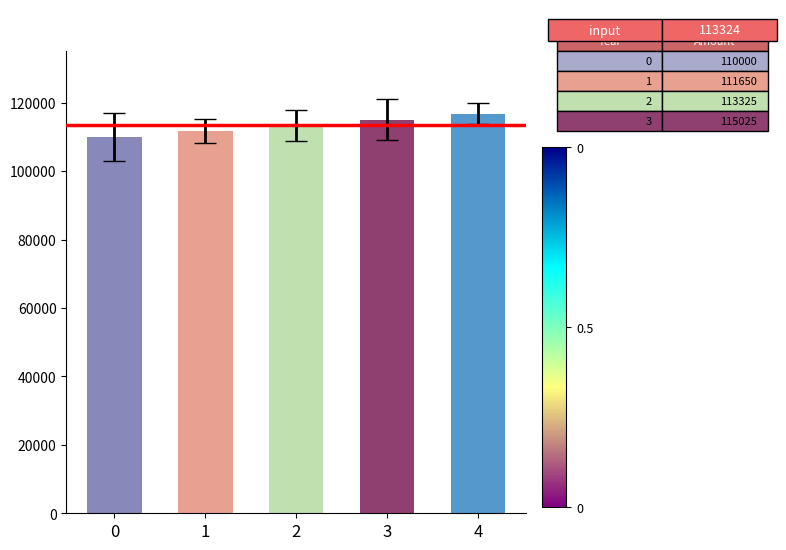

Count the number of categories in the chart.

5